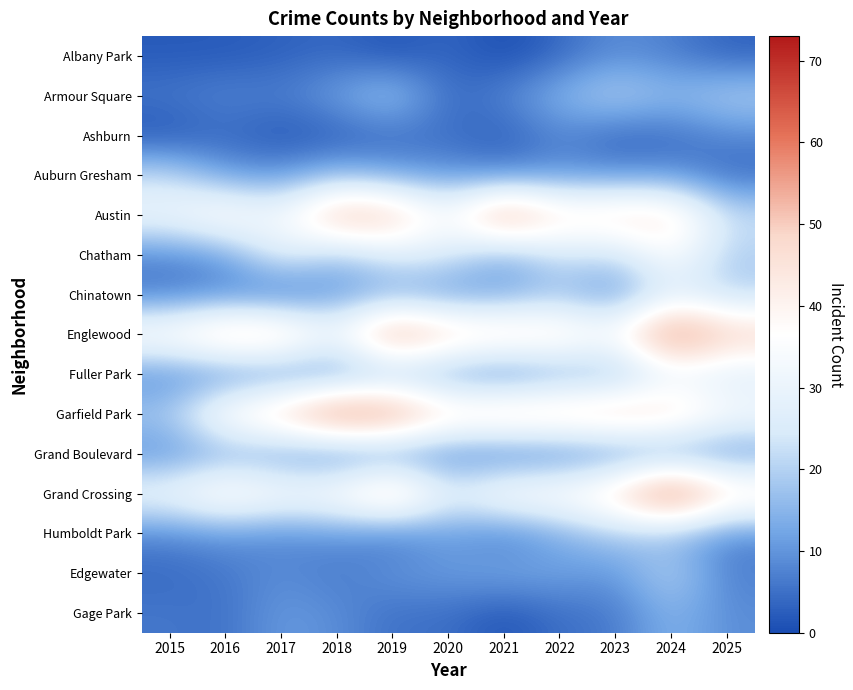

At how many categories does at least one series exceed 59?

4